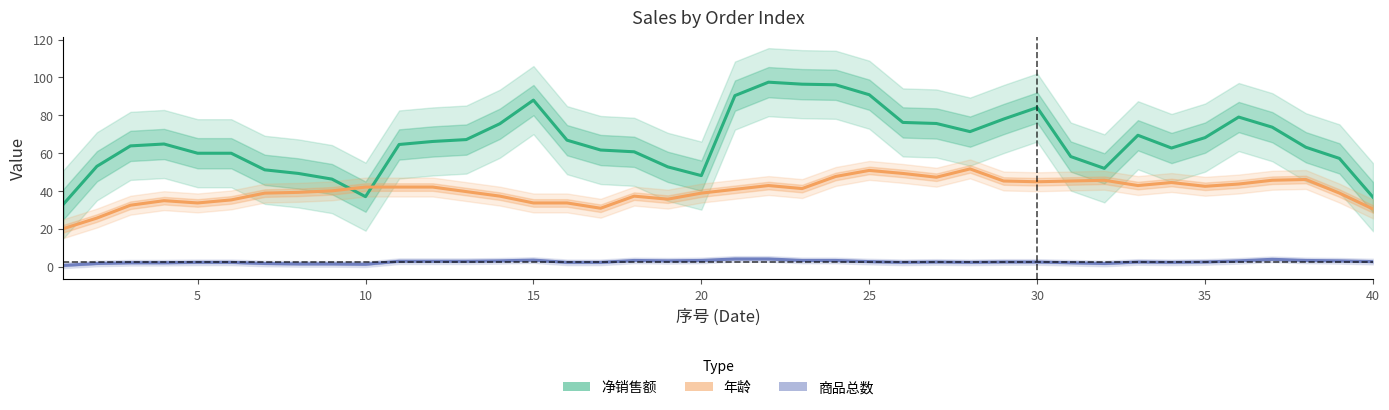

Count the number of categories in the chart.

40